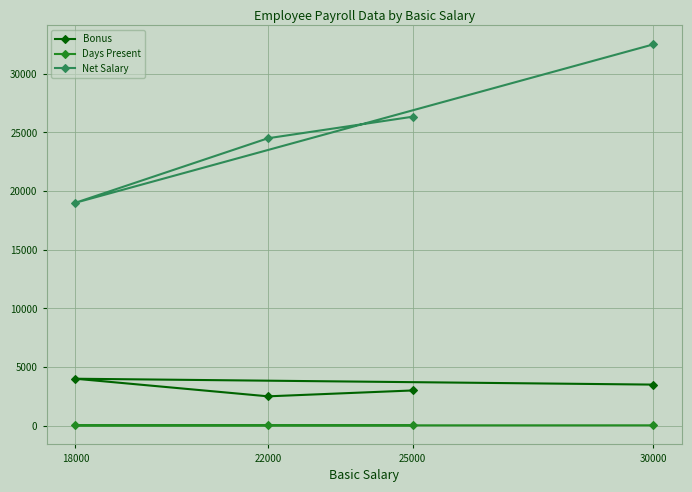

What is the total value across all series at 18000?

23025.0